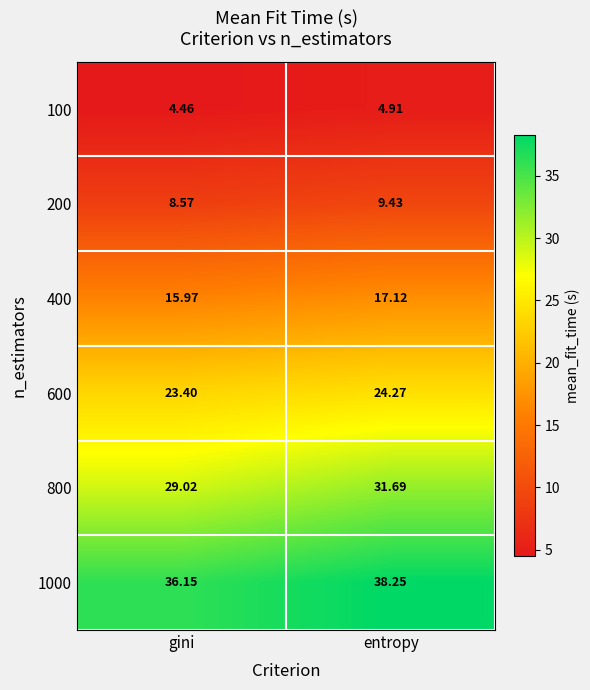

At which label does 1000 reach its minimum?

gini